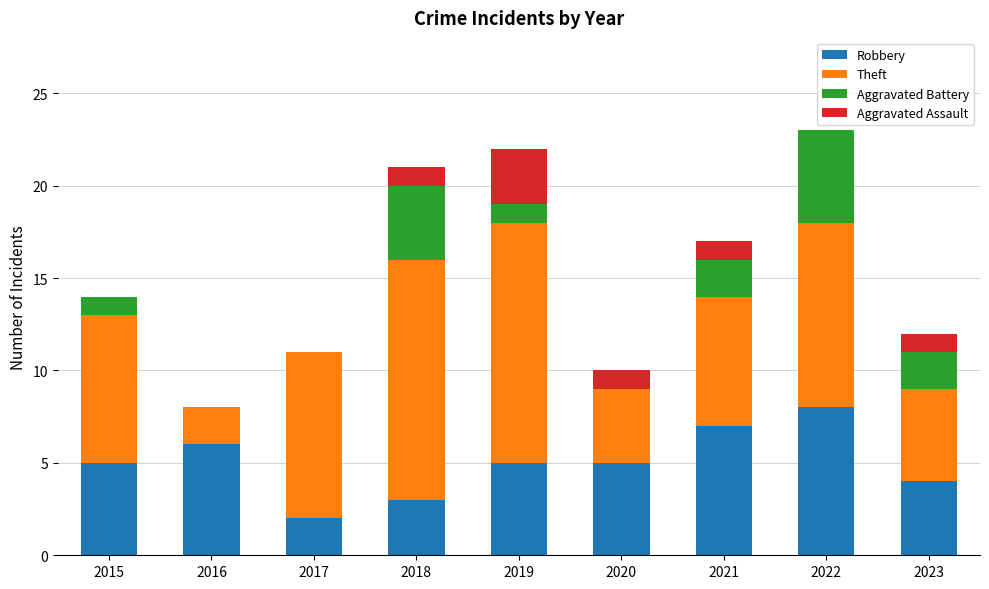

Are the bars grouped side by side (vs. stacked)?

No